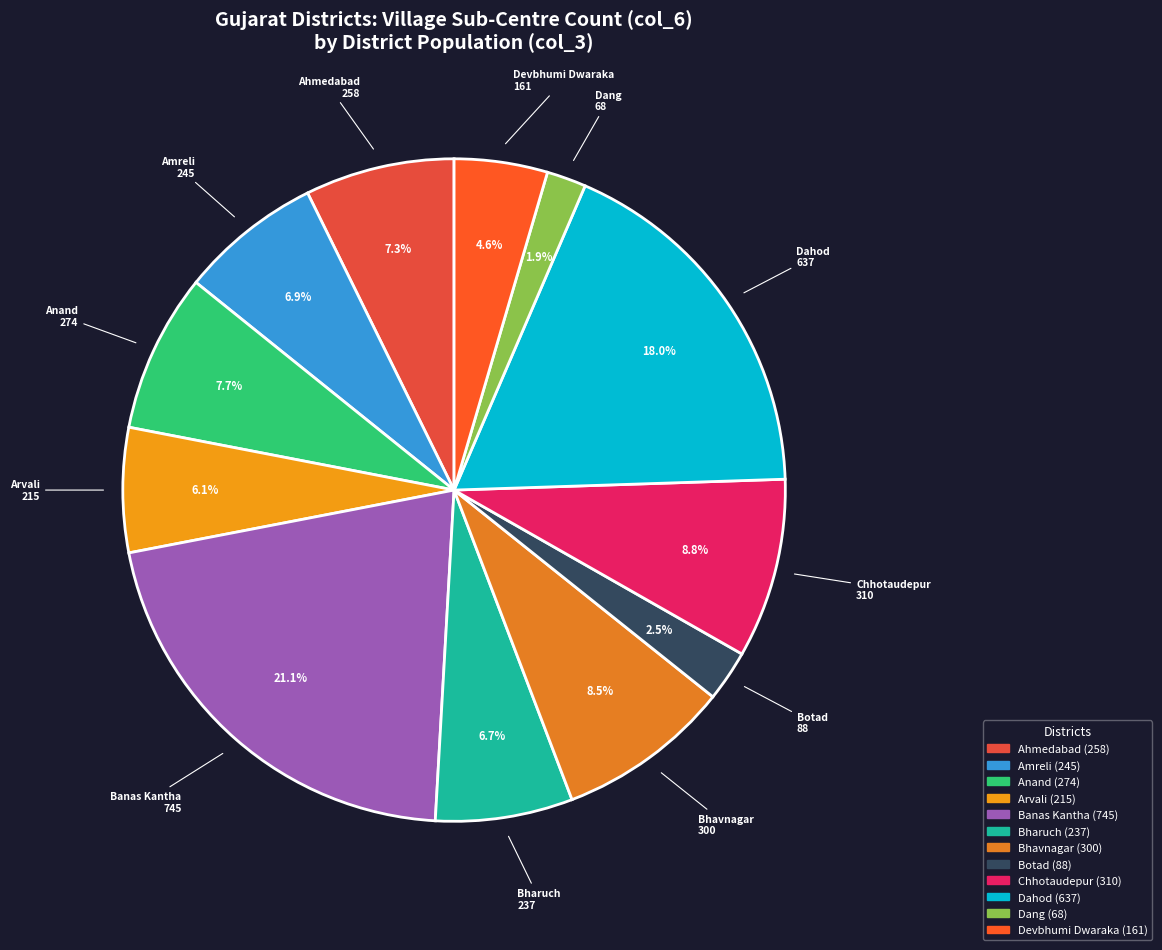

Which slice is the largest?

Banas Kantha